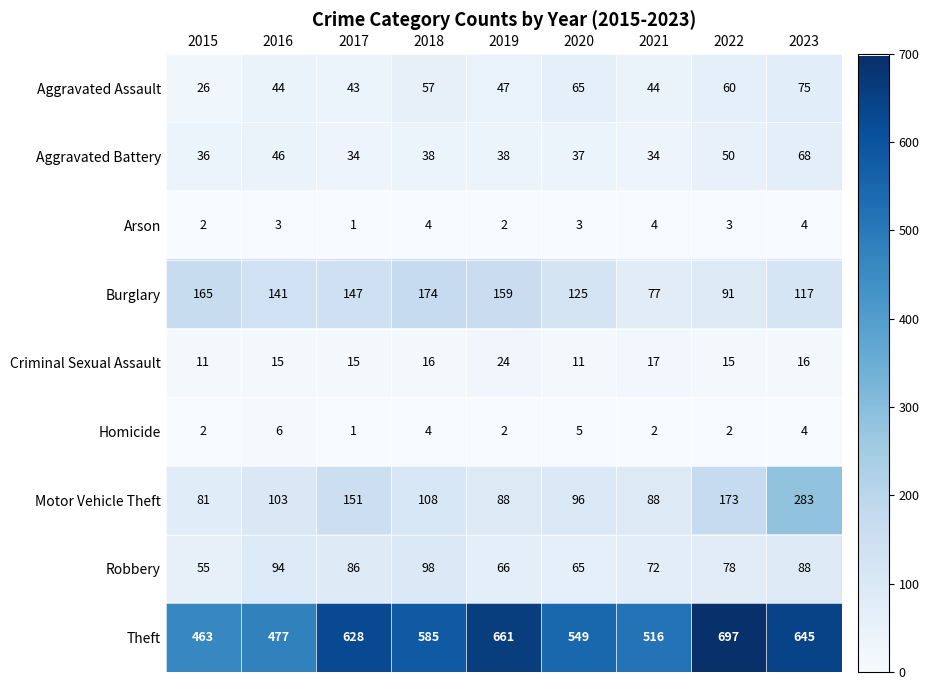

True or false: Robbery has a value of 35 at 2016.

False